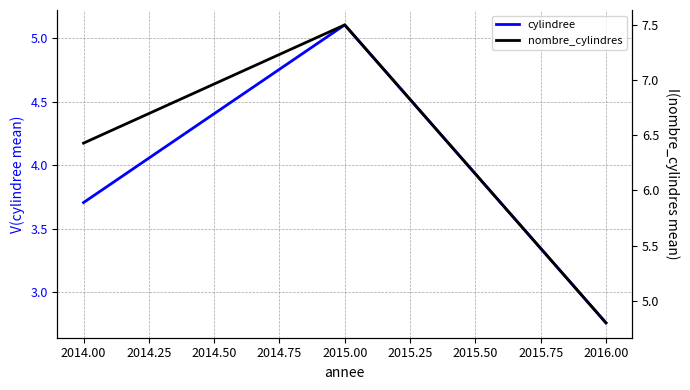

Which series has the largest range (max minus min)?

nombre_cylindres